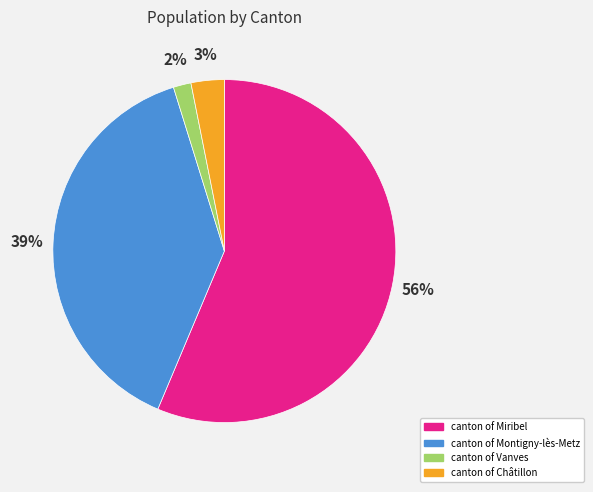

To the nearest percent, what is the average slice percentage?

25%